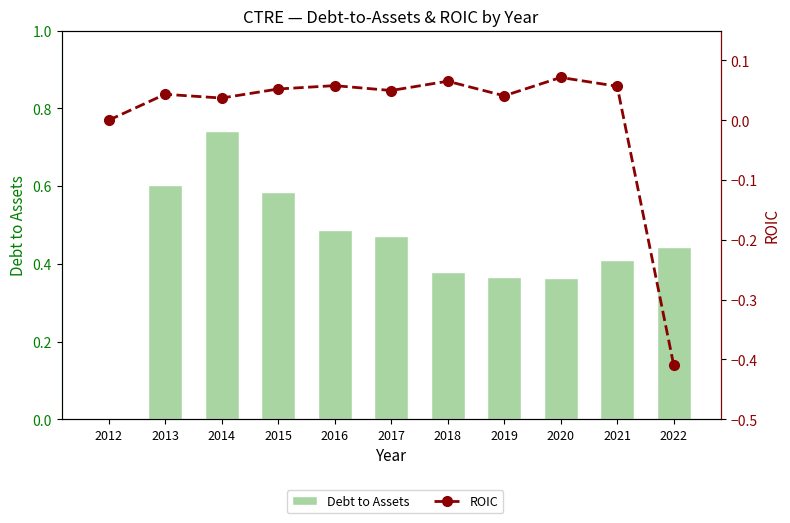

At which category does the chart reach its peak across all series?

2014